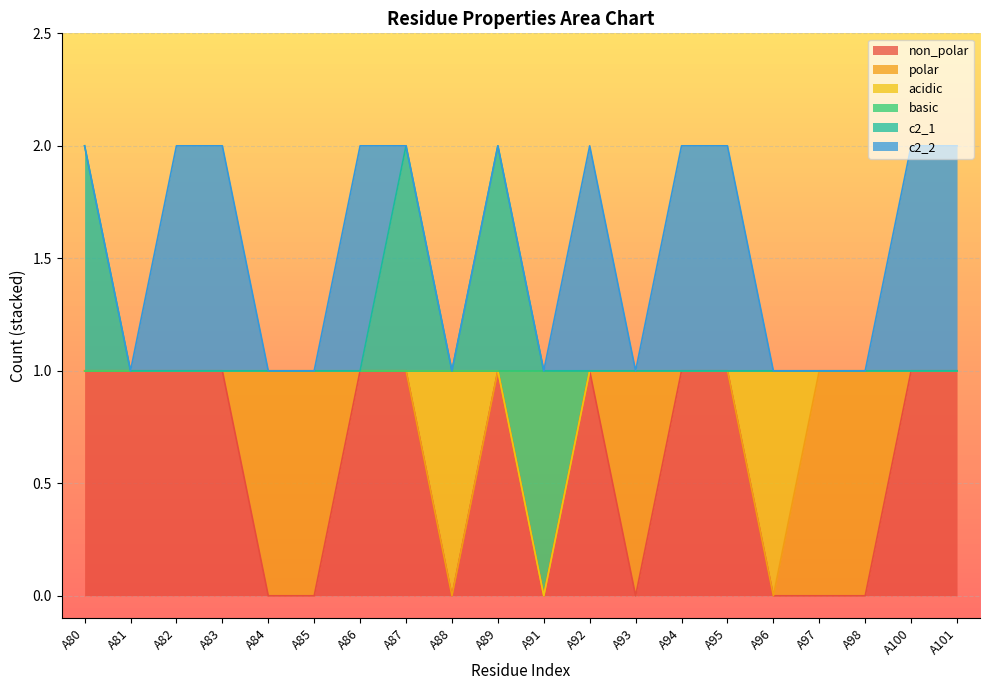

True or false: basic and c2_1 cross at least once.

False